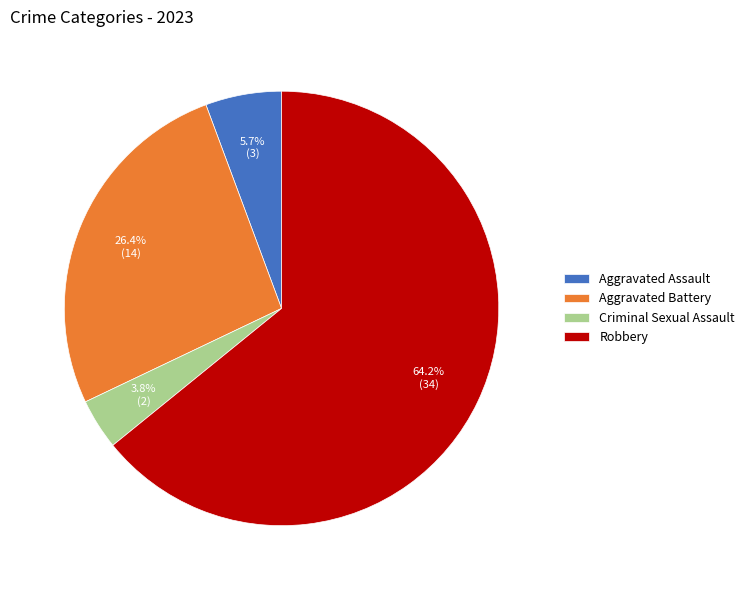

Is there a majority slice in this chart?

Yes